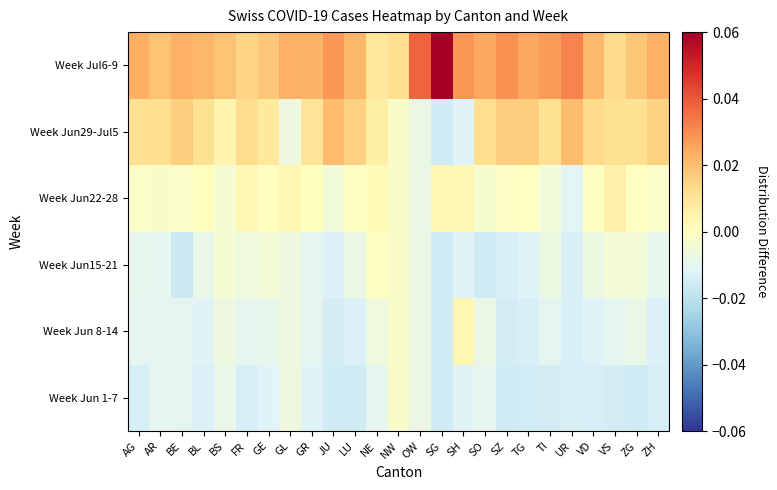

At how many categories does at least one series exceed 0?

25